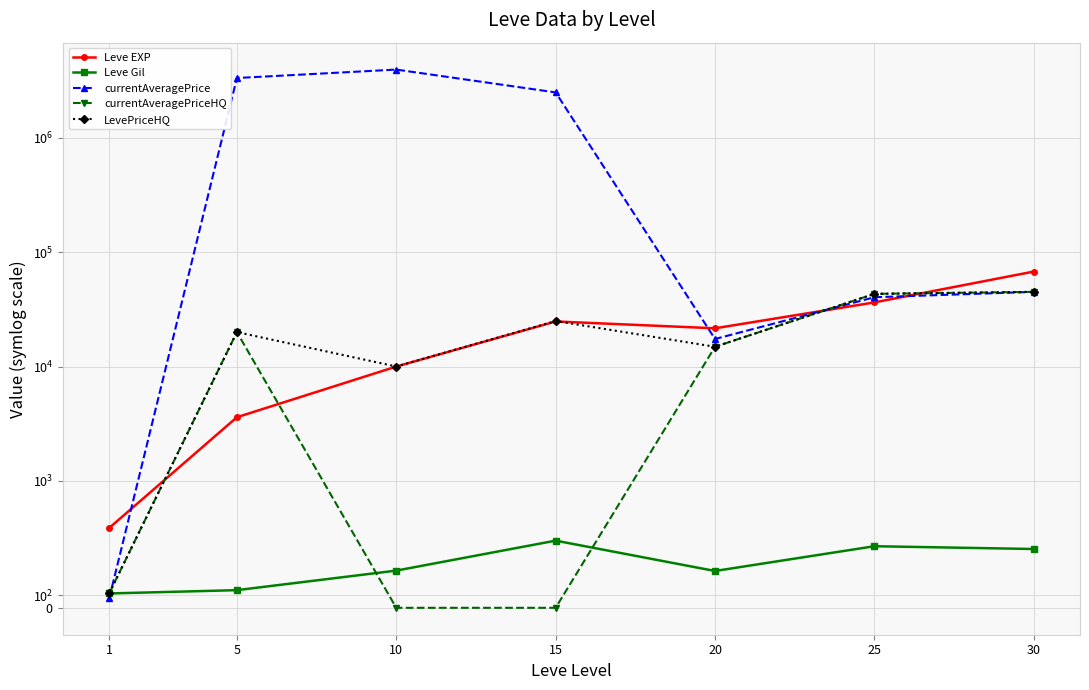

Which series has the widest spread of values?

currentAveragePrice